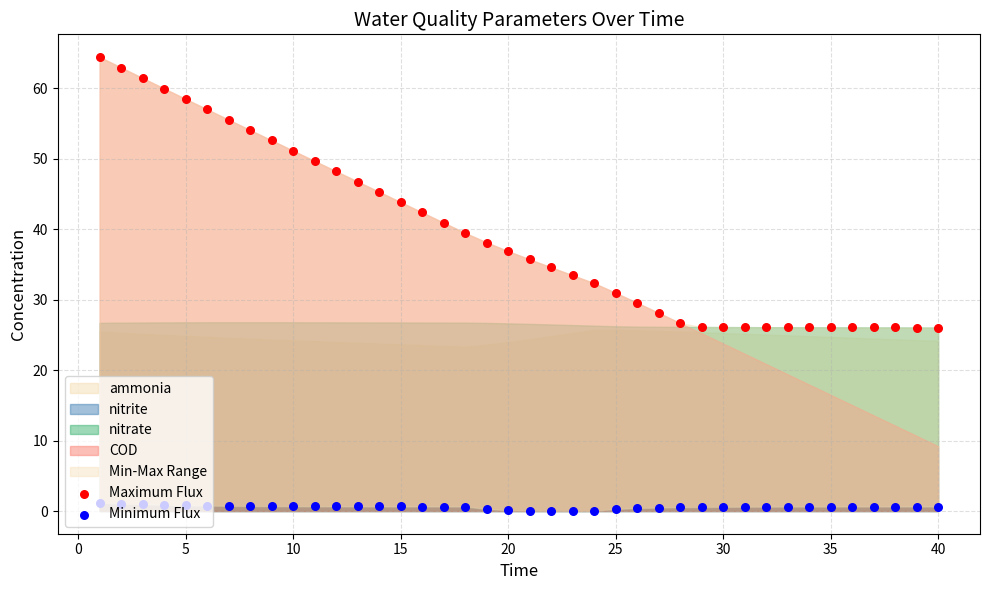

Which series has the largest total across all categories?

Maximum Flux